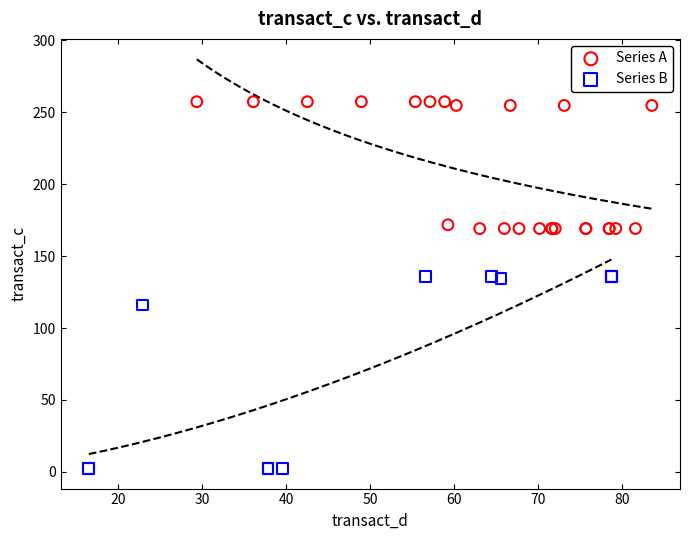

What are all the series names shown in the legend?

Series A, Series B